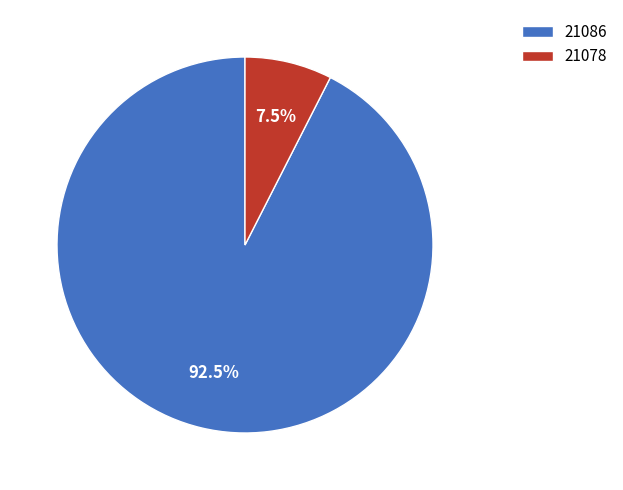

What is the ratio of the value at 21086 to the value at 21078?

12.3